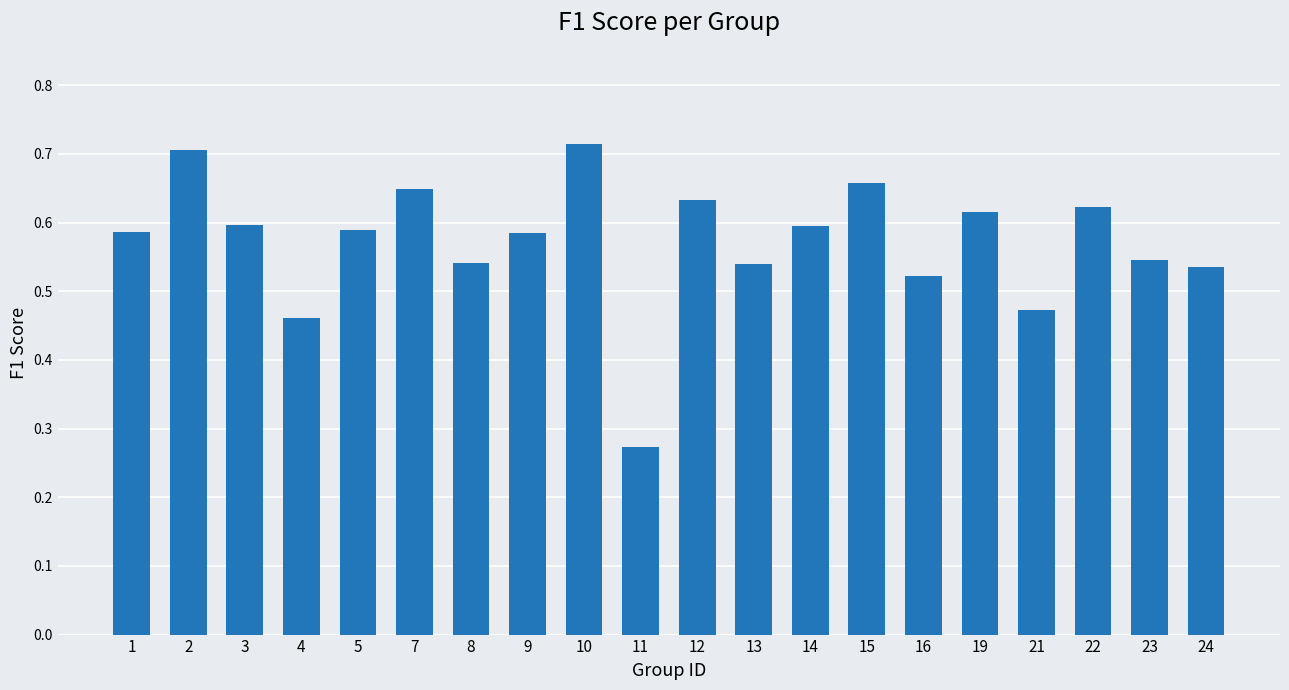

Which label corresponds to the smallest value in the chart?

11